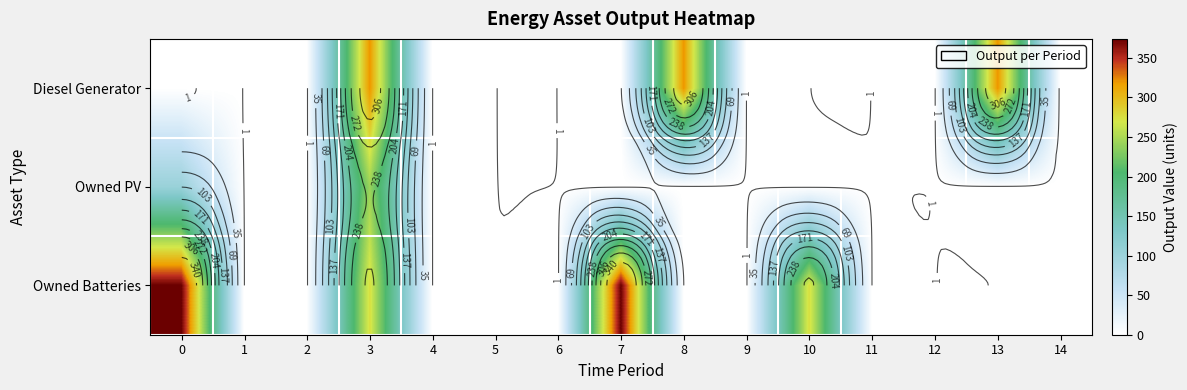

Which series has the widest spread of values?

Owned Batteries